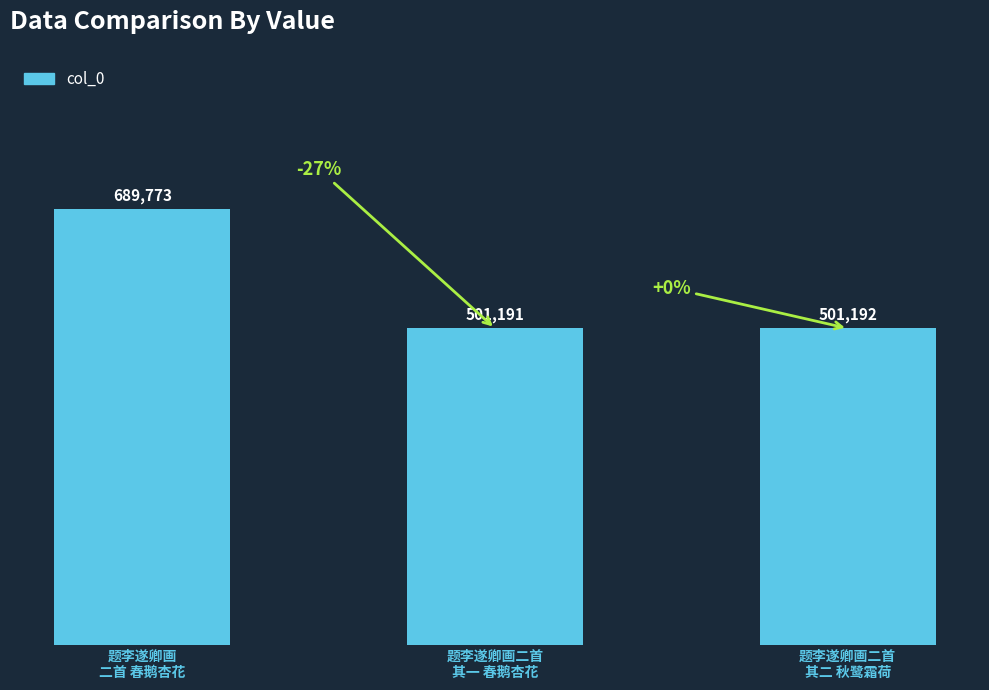

How many bars are there in total?

3